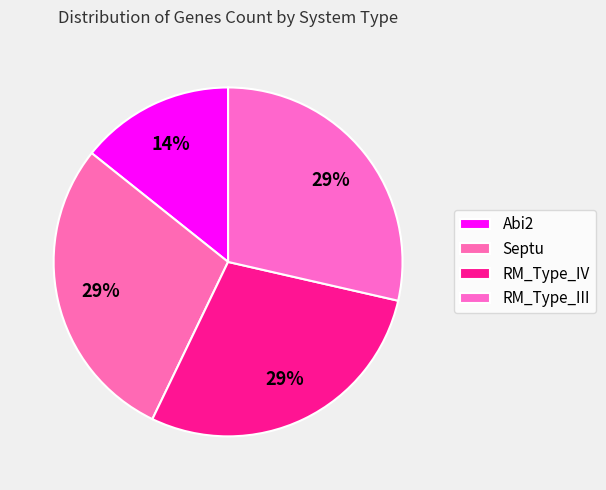

Which has a higher value, RM_Type_III or Septu?

RM_Type_III